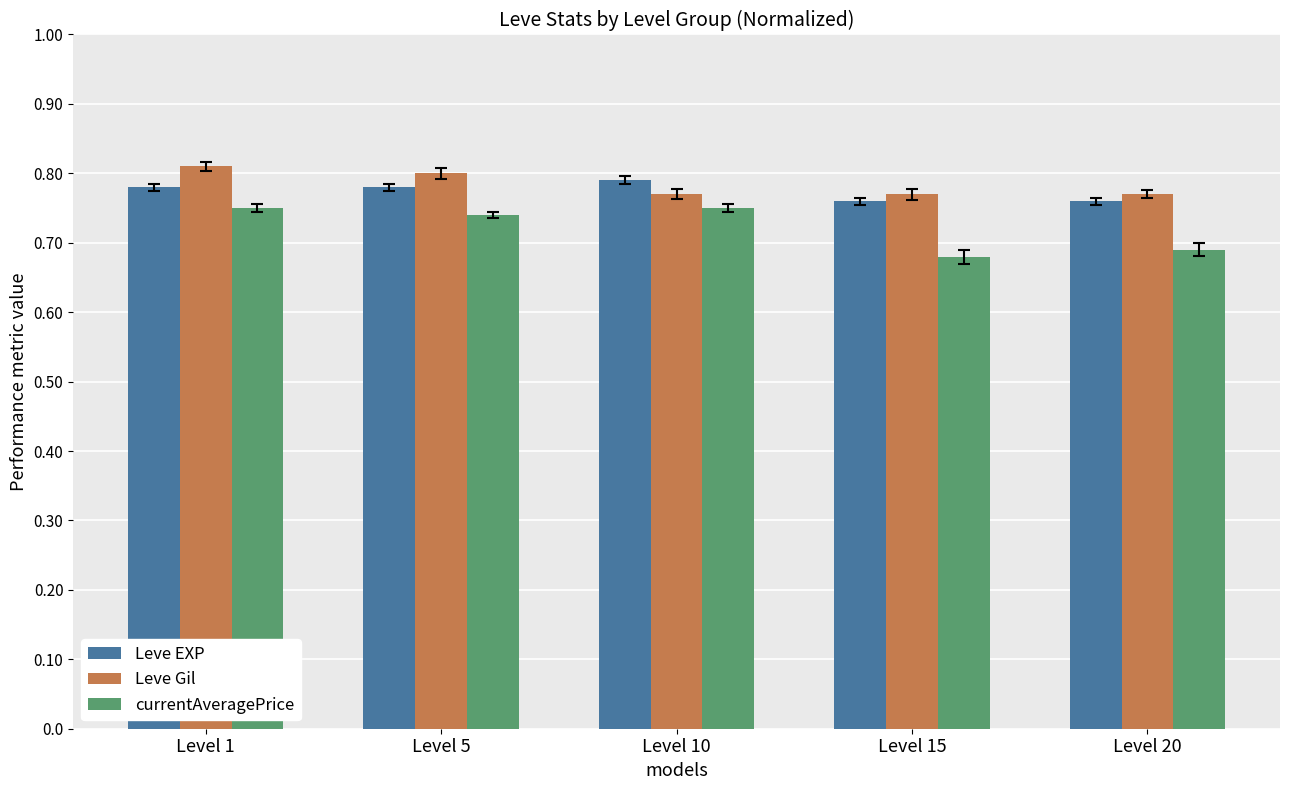

What is the total value across all series at Level 15?

2.2